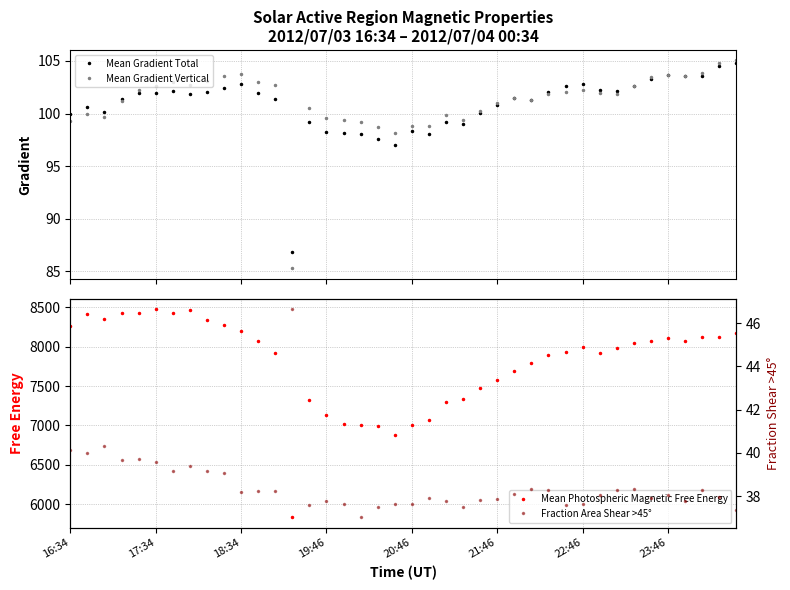

Is it true that Fraction Area Shear >45° equals 39.2 at 8?

True